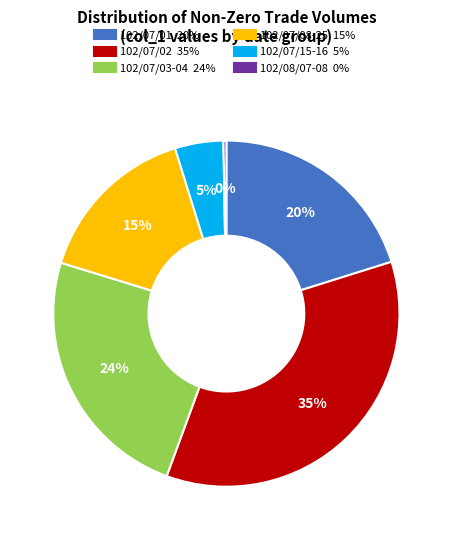

To the nearest percent, what is the average slice percentage?

17%